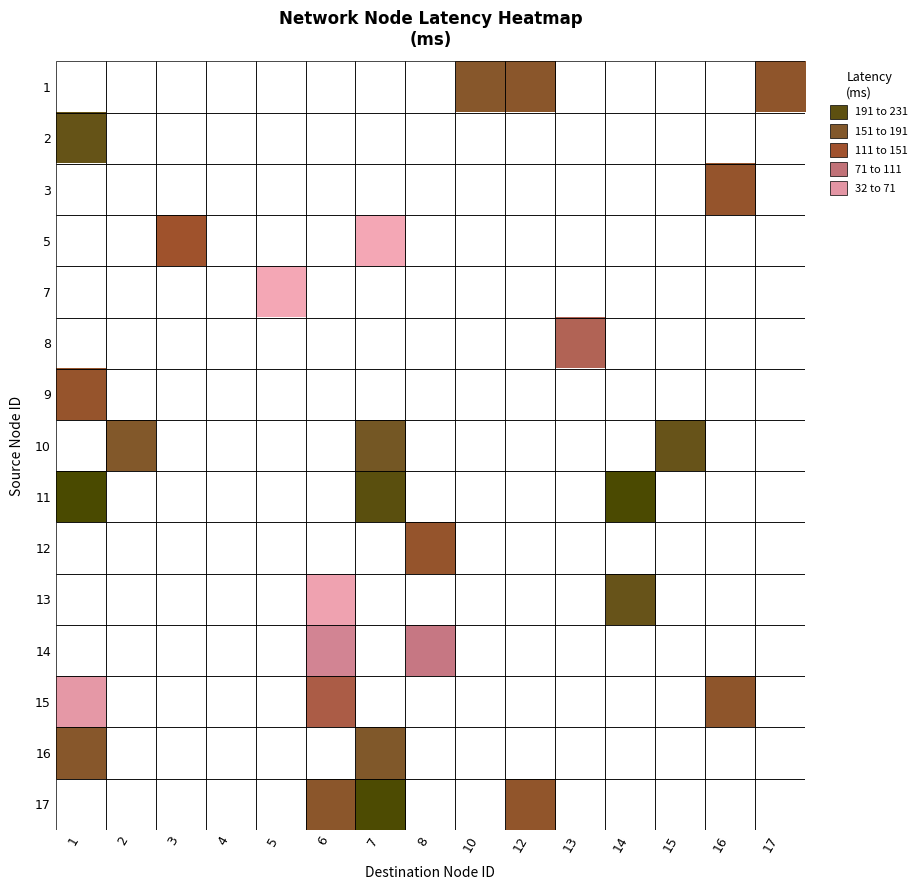

Which category has the highest value in the 2 series?

1